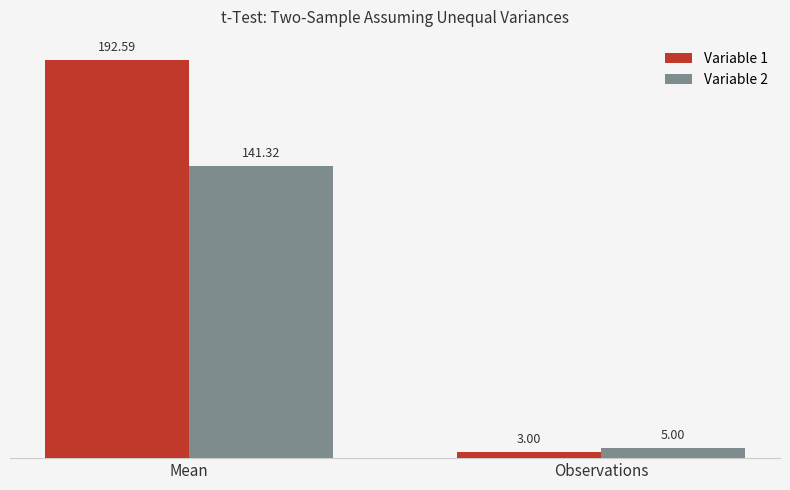

What is the label of the 2nd bar from the right?

Mean